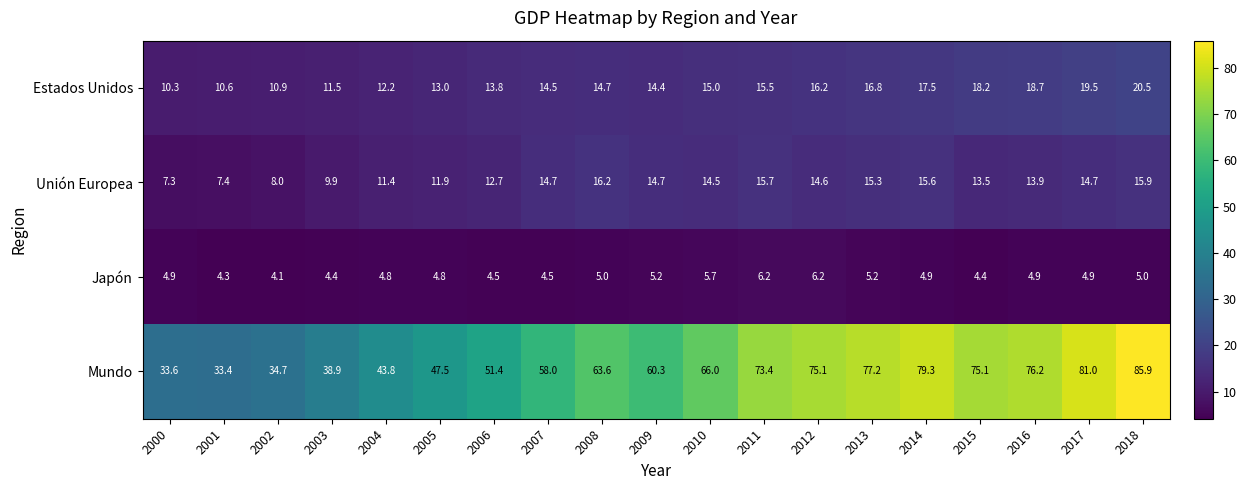

What is the difference between the highest and lowest values at 2011?

67.2